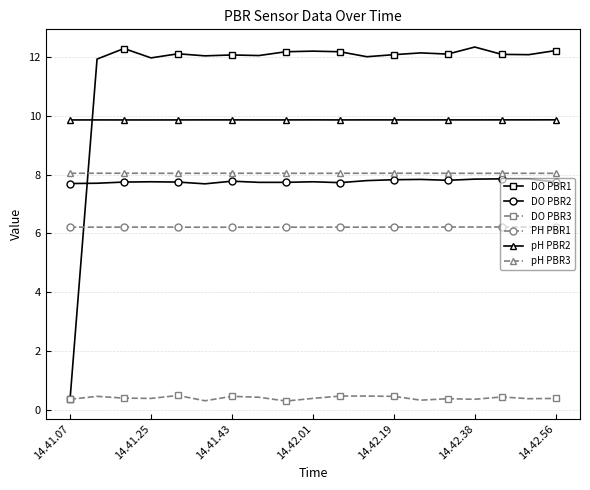

In DO PBR3, how many points are lower than both neighbors (excluding endpoints)?

6